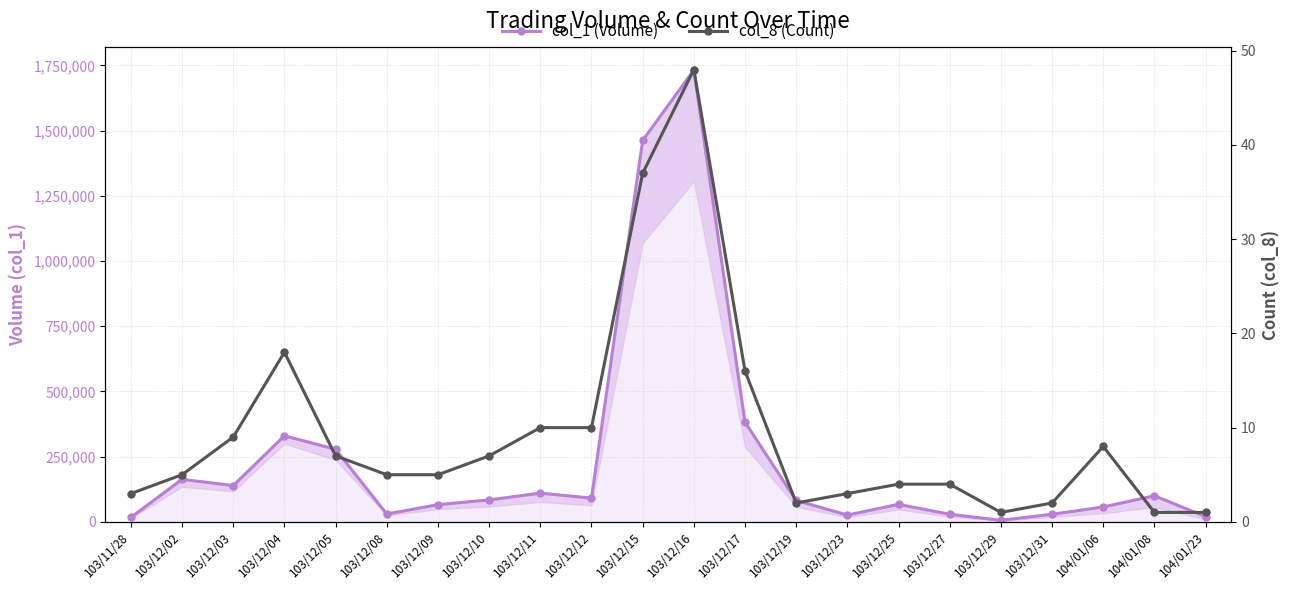

List the labels in order of col_1 (Volume) value, smallest first.

103/12/29, 103/11/28, 104/01/23, 103/12/23, 103/12/27, 103/12/31, 103/12/08, 104/01/06, 103/12/09, 103/12/25, 103/12/19, 103/12/10, 103/12/12, 104/01/08, 103/12/11, 103/12/03, 103/12/02, 103/12/05, 103/12/04, 103/12/17, 103/12/15, 103/12/16